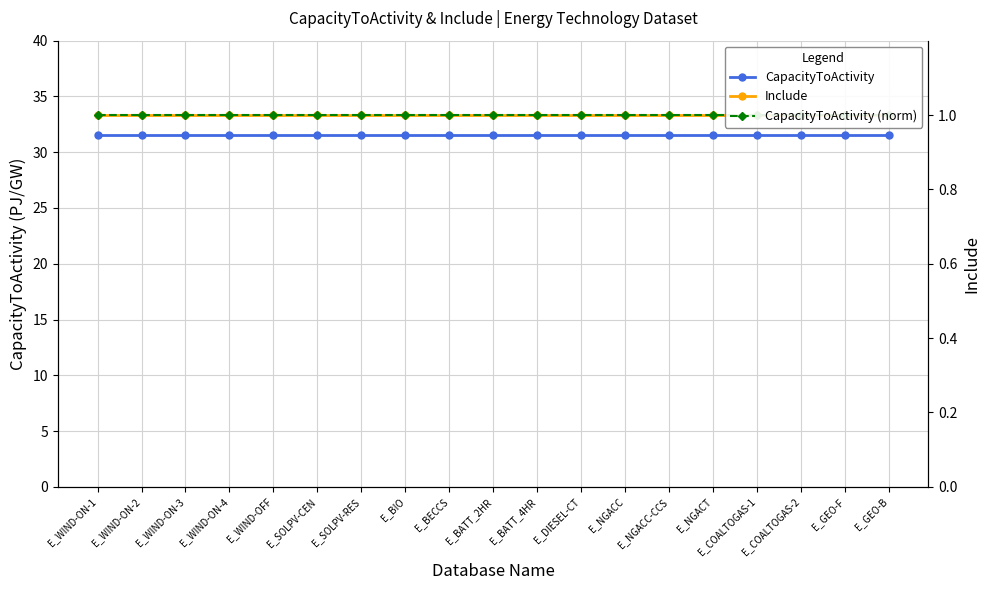

Is this an area chart (filled region under the line)?

No